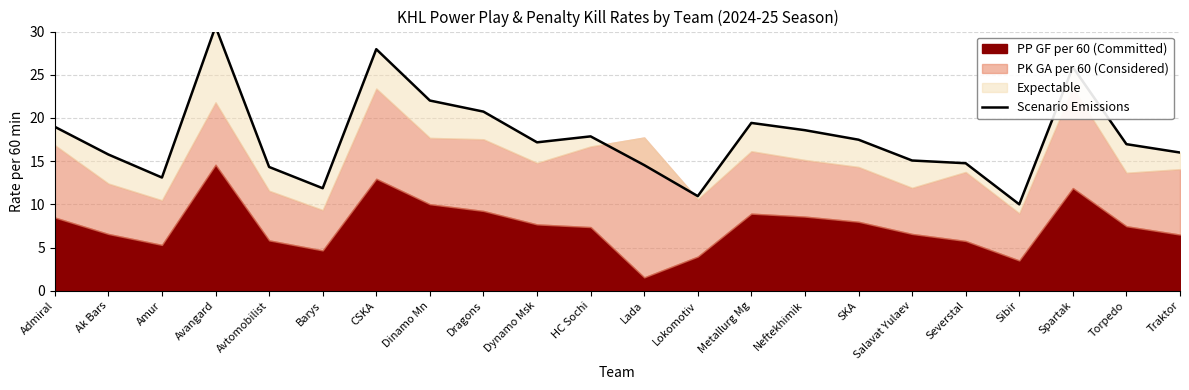

Reading left to right, list all the values displayed in this chart.

Admiral=19.0	Ak Bars=15.8	Amur=13.1	Avangard=30.6	Avtomobilist=14.3	Barys=11.9	CSKA=28.0	Dinamo Mn=22.0	Dragons=20.7	Dynamo Msk=17.2	HC Sochi=17.9	Lada=14.5	Lokomotiv=10.9	Metallurg Mg=19.4	Neftekhimik=18.6	SKA=17.5	Salavat Yulaev=15.1	Severstal=14.8	Sibir=10.0	Spartak=25.9	Torpedo=17.0	Traktor=16.0